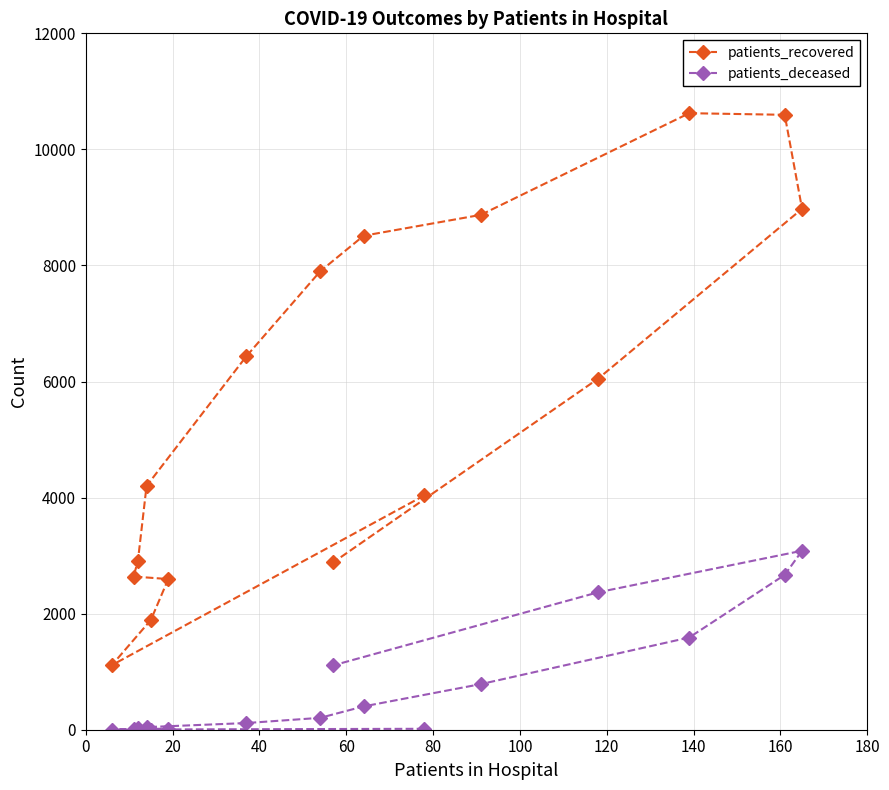

True or false: patients_recovered and patients_deceased intersect in this chart.

False